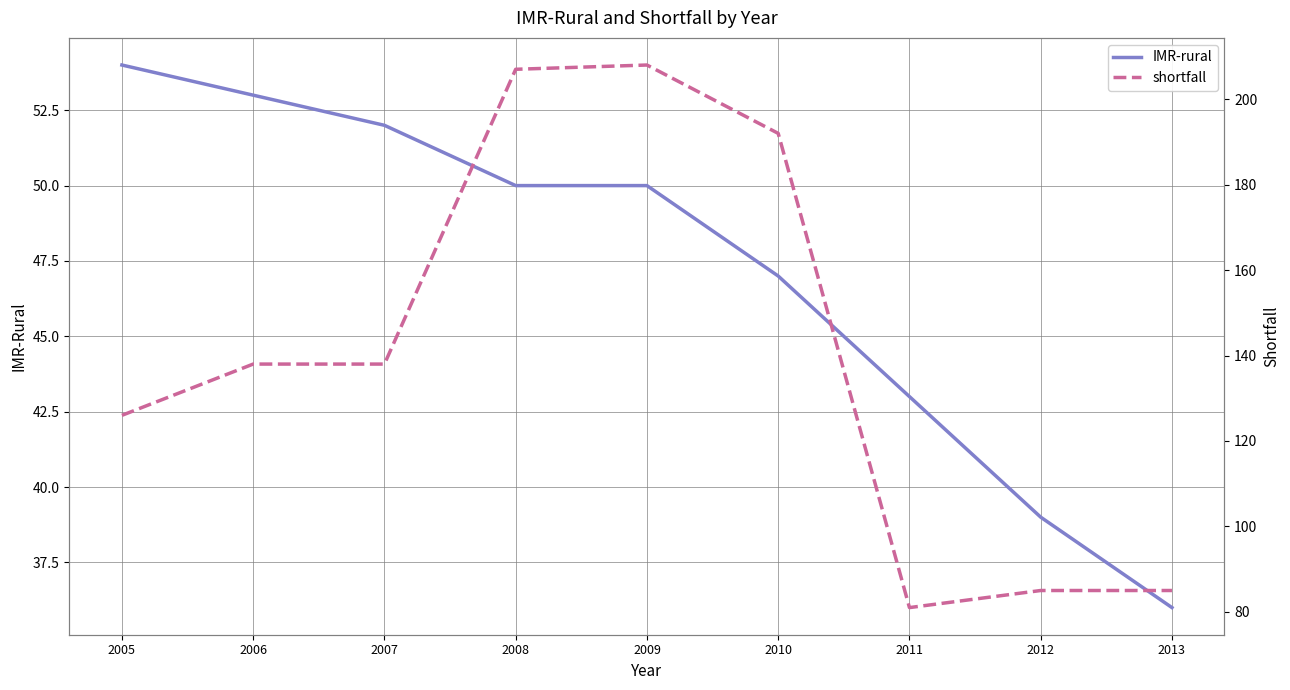

What is the approximate value of IMR-rural at 2006?

53